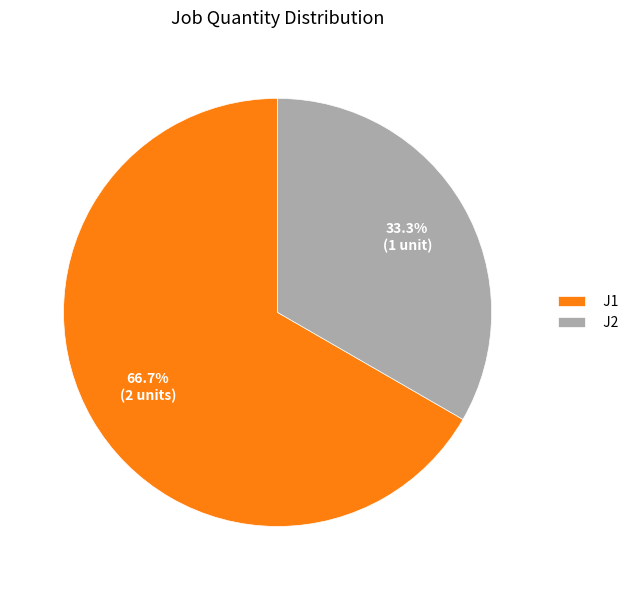

Count the number of slices in the pie.

2